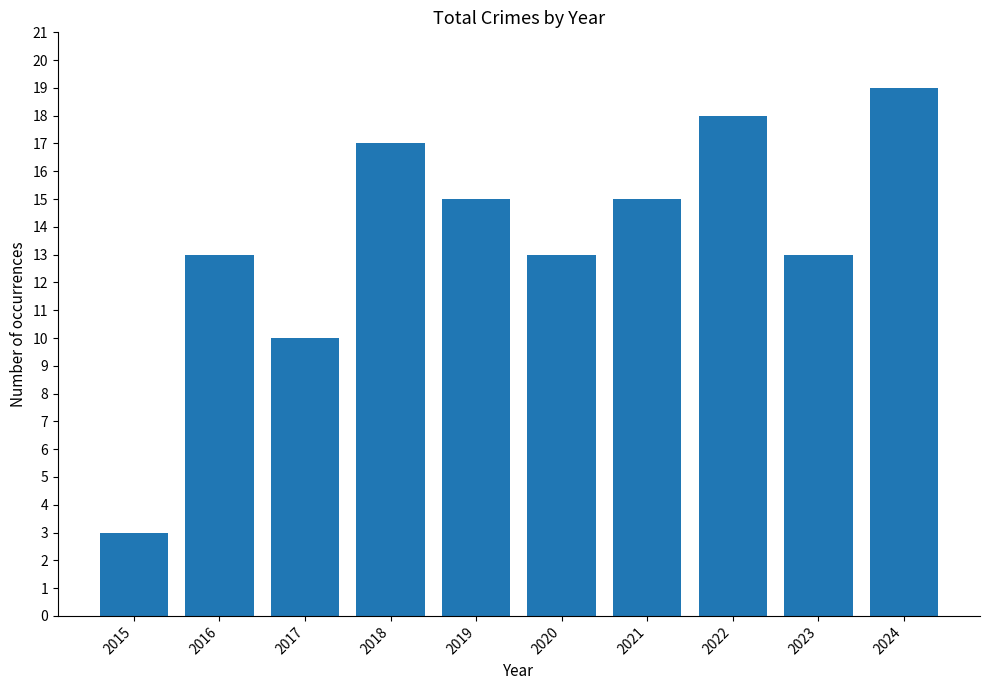

How many distinct data groups are displayed?

1